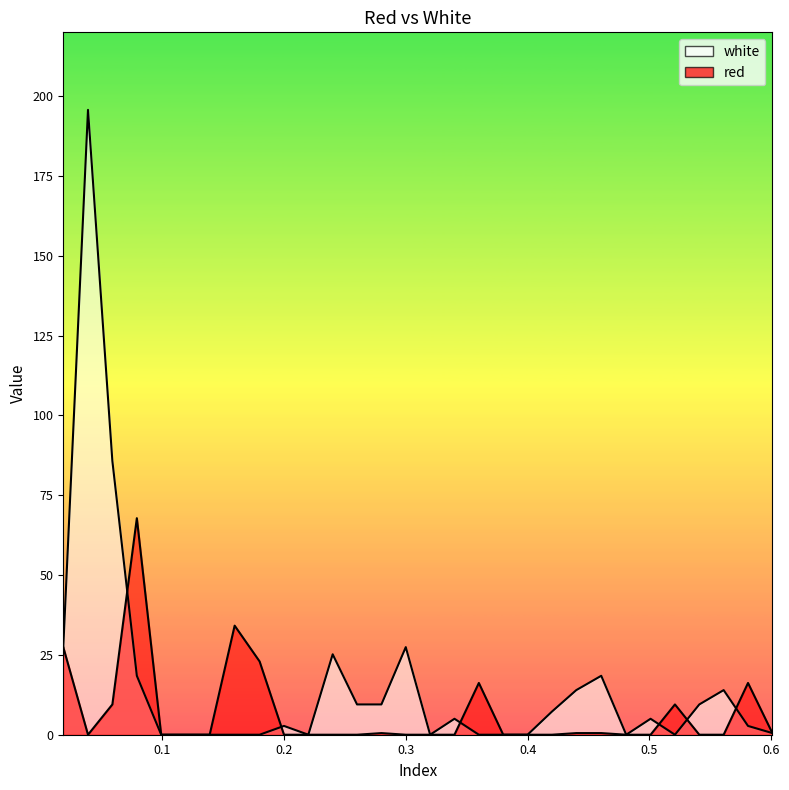

How many data points in white are above 4?

15